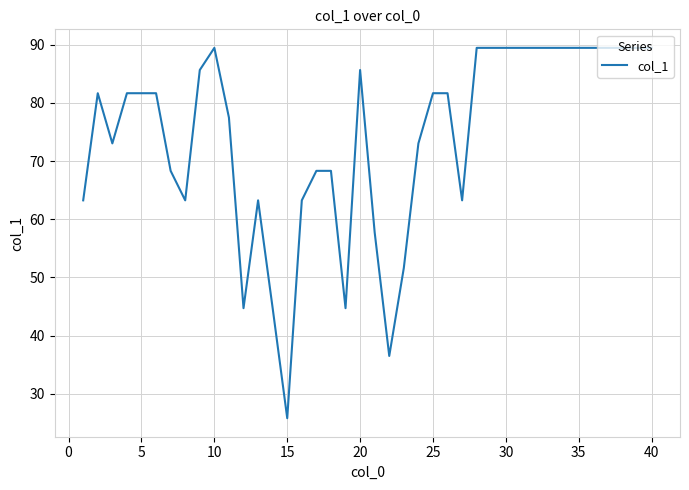

What is the greatest value displayed?

89.4